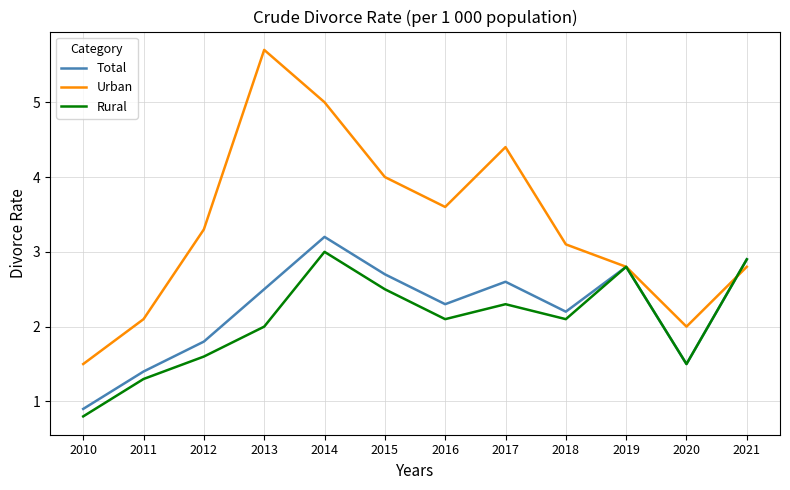

Is it true that Urban equals 5.7 at 2013?

True